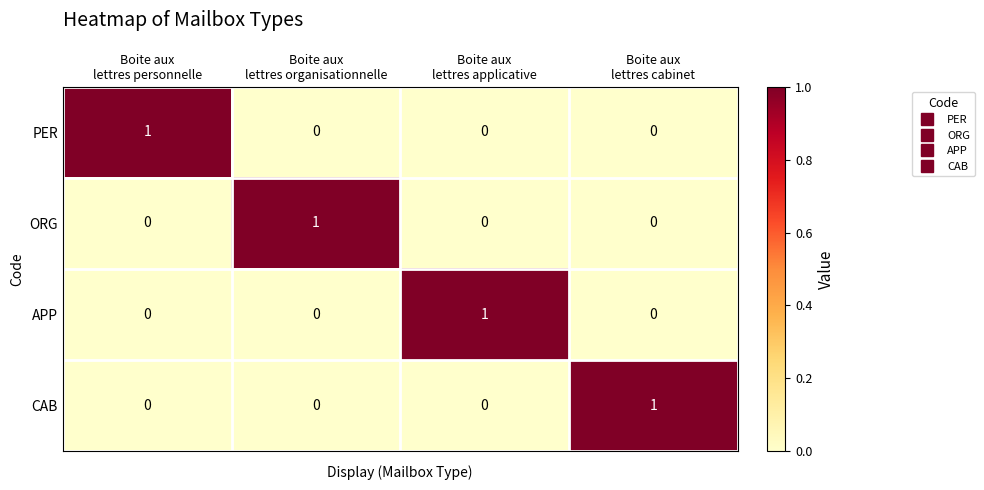

At how many categories does at least one series exceed 0?

4